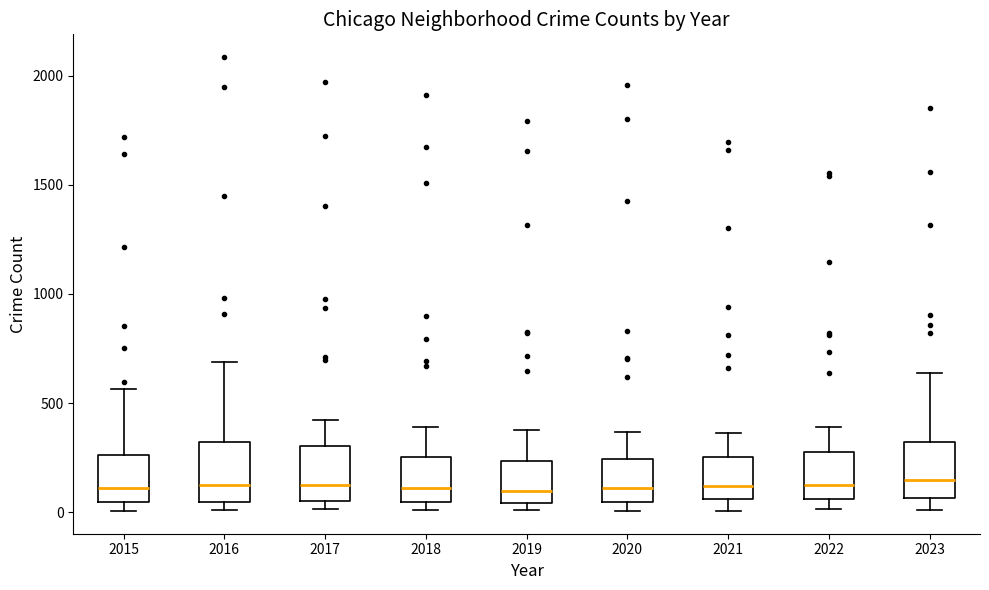

Reading left to right, transcribe this box plot: for each box, give where its median line is, the range the box spans, and where its two whiskers end, as read against the y-axis. The values are not printed on the chart, so give them approximately, as read against the axis.

2015: median 100, box 50 to 250, whiskers 0 to 550
2016: median 150, box 50 to 300, whiskers 0 to 700
2017: median 100, box 50 to 300, whiskers 0 to 400
2018: median 100, box 50 to 250, whiskers 0 to 400
2019: median 100, box 50 to 250, whiskers 0 to 400
2020: median 100, box 50 to 250, whiskers 0 to 350
2021: median 100, box 50 to 250, whiskers 0 to 350
2022: median 100, box 50 to 250, whiskers 0 to 400
2023: median 150, box 50 to 300, whiskers 0 to 650